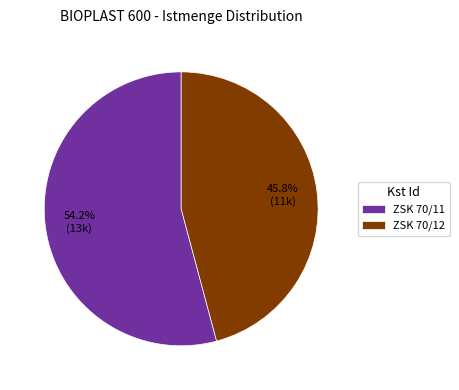

What percentage is the ZSK 70/12 slice, to the nearest percent?

46%